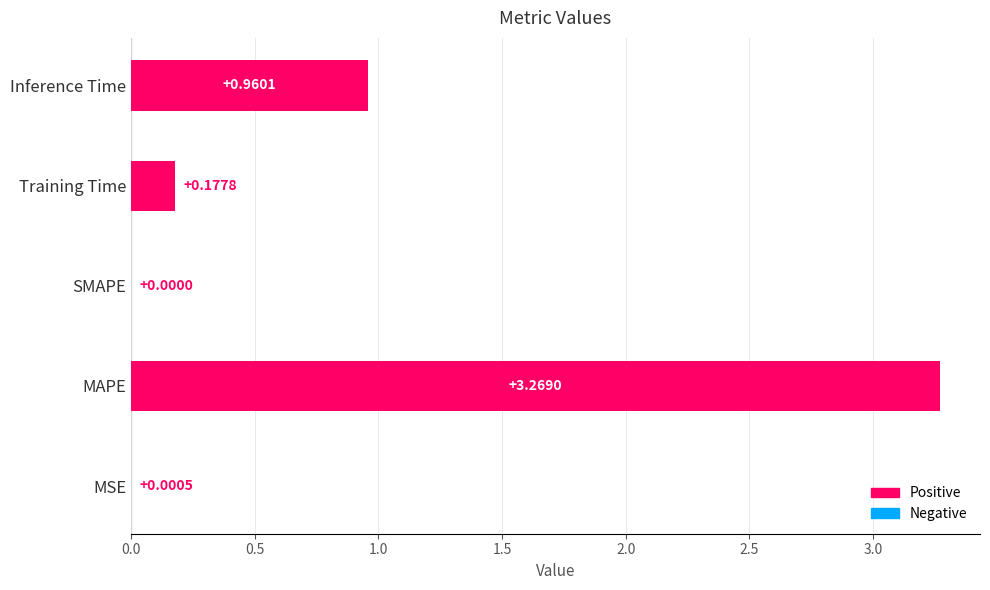

What is the average value?

0.9